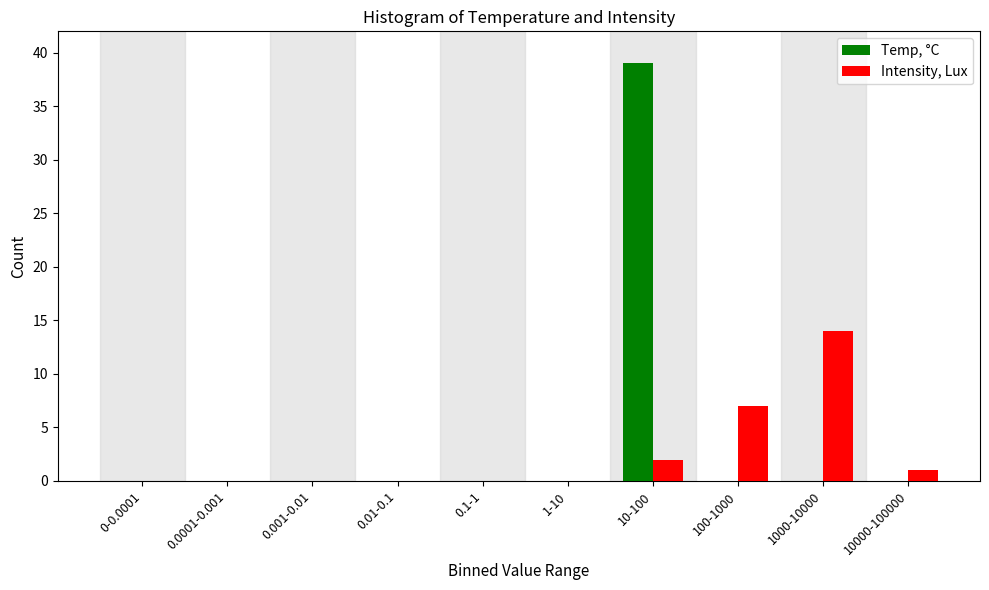

Reading right to left, transcribe all the data shown in this chart.

Temp, °C: 10000-100000=0	1000-10000=0	100-1000=0	10-100=39	1-10=0	0.1-1=0	0.01-0.1=0	0.001-0.01=0	0.0001-0.001=0	0-0.0001=0
Intensity, Lux: 10000-100000=1	1000-10000=14	100-1000=7	10-100=2	1-10=0	0.1-1=0	0.01-0.1=0	0.001-0.01=0	0.0001-0.001=0	0-0.0001=0